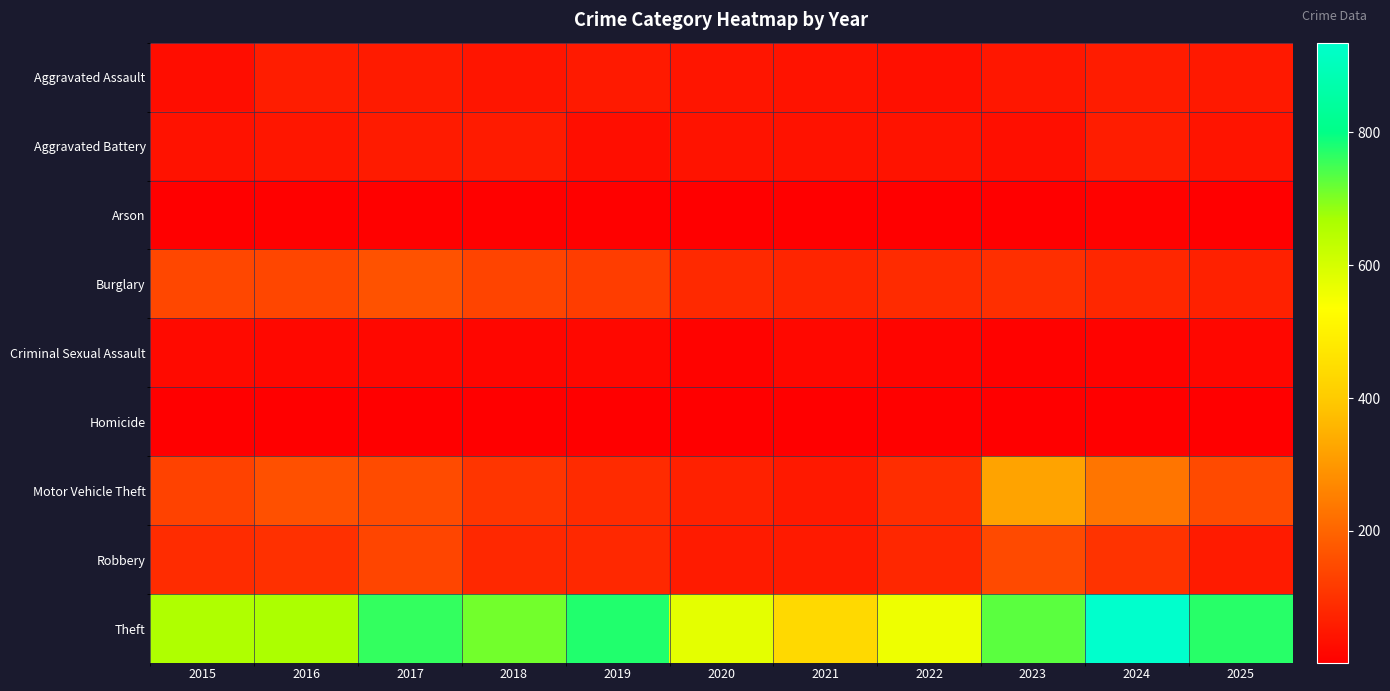

What is the minimum value shown in the chart?

1